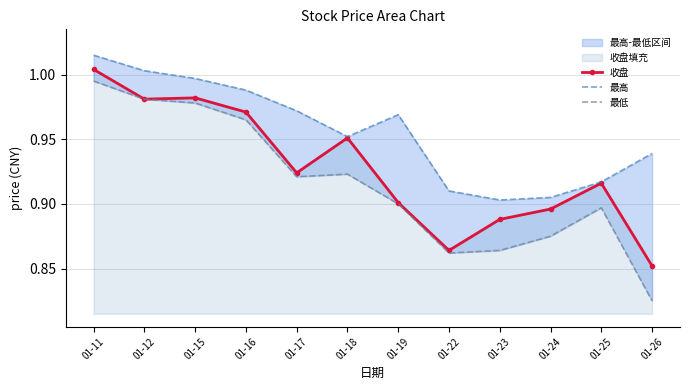

Reading right to left, list all the values displayed in this chart.

收盘: 01-26=0.9	01-25=0.9	01-24=0.9	01-23=0.9	01-22=0.9	01-19=0.9	01-18=1.0	01-17=0.9	01-16=1.0	01-15=1.0	01-12=1.0	01-11=1.0
最高: 01-26=0.9	01-25=0.9	01-24=0.9	01-23=0.9	01-22=0.9	01-19=1.0	01-18=1.0	01-17=1.0	01-16=1.0	01-15=1.0	01-12=1.0	01-11=1.0
最低: 01-26=0.8	01-25=0.9	01-24=0.9	01-23=0.9	01-22=0.9	01-19=0.9	01-18=0.9	01-17=0.9	01-16=1.0	01-15=1.0	01-12=1.0	01-11=1.0